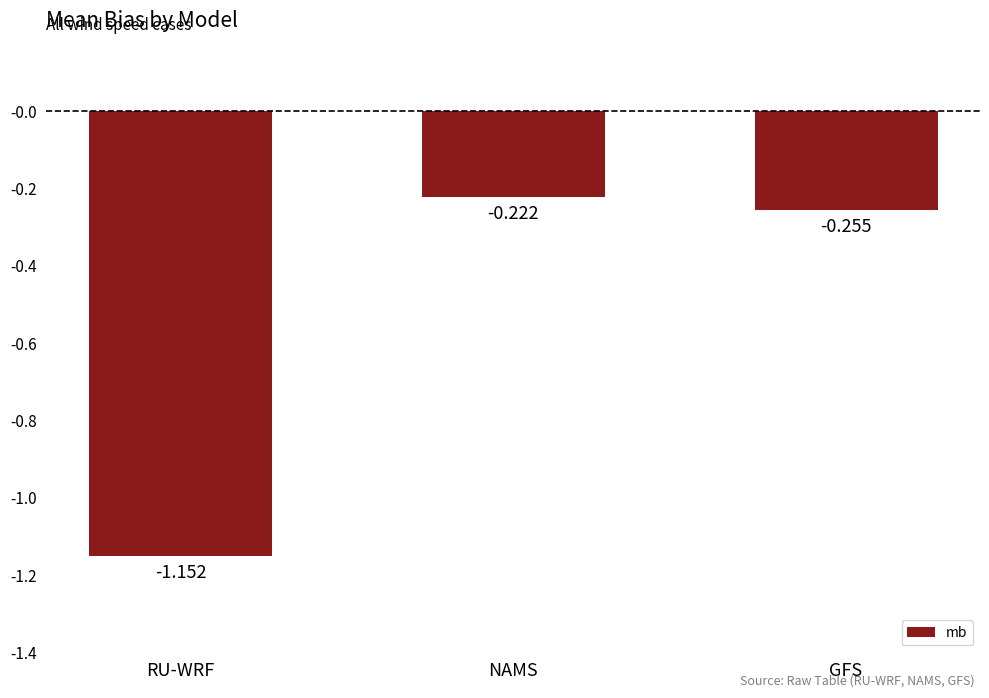

List the labels in order of value, smallest first.

RU-WRF, GFS, NAMS